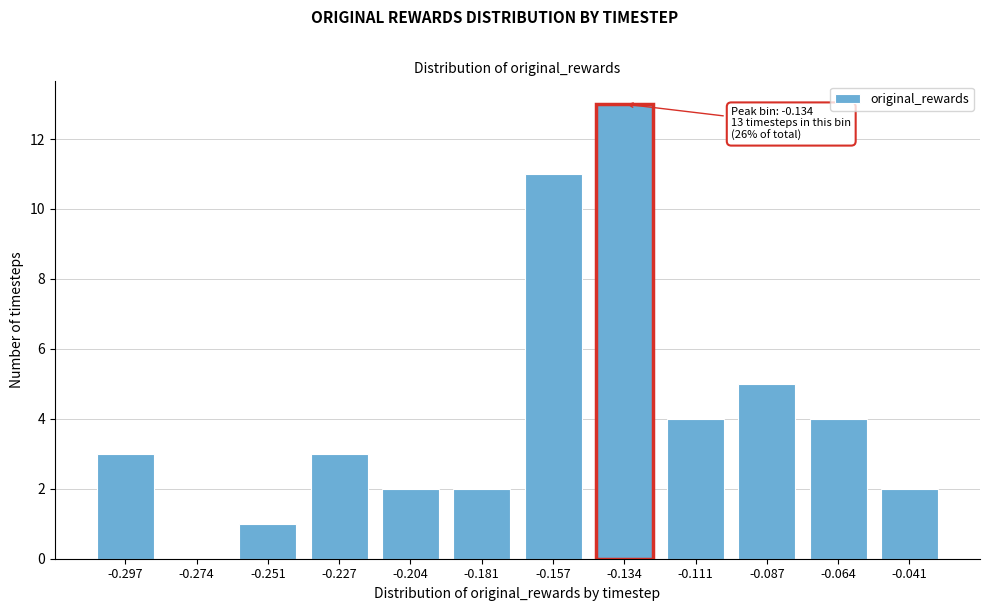

Reading left to right, transcribe all the data shown in this chart.

-0.297=3	-0.274=0	-0.251=1	-0.227=3	-0.204=2	-0.181=2	-0.157=11	-0.134=13	-0.111=4	-0.087=5	-0.064=4	-0.041=2